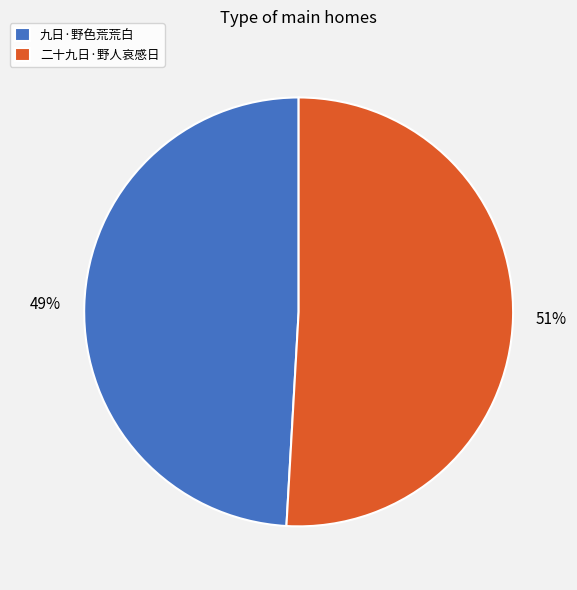

To the nearest percent, what percentage of the pie is 九日·野色荒荒白?

49%